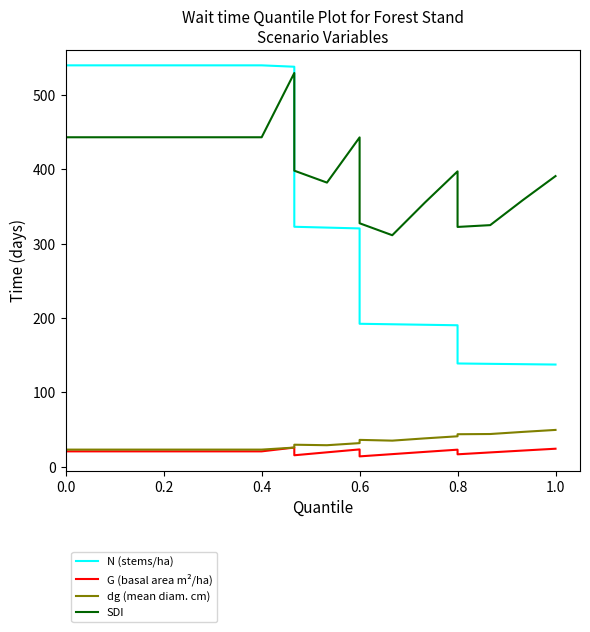

Does the chart have visible grid lines?

No